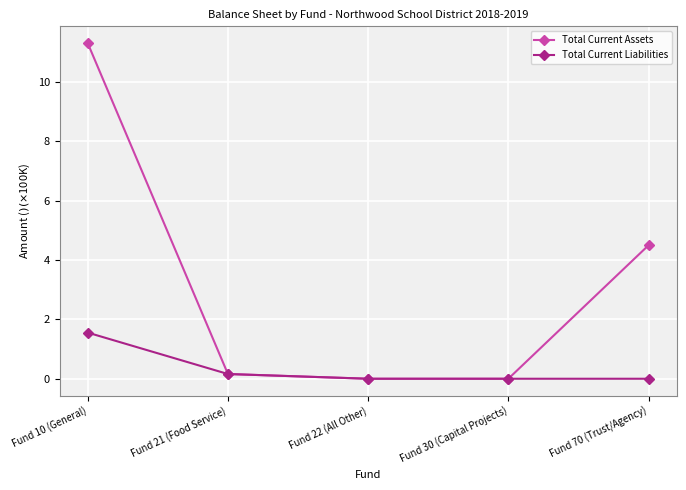

True or false: Total Current Liabilities has more than 1 points higher than both neighbors.

False